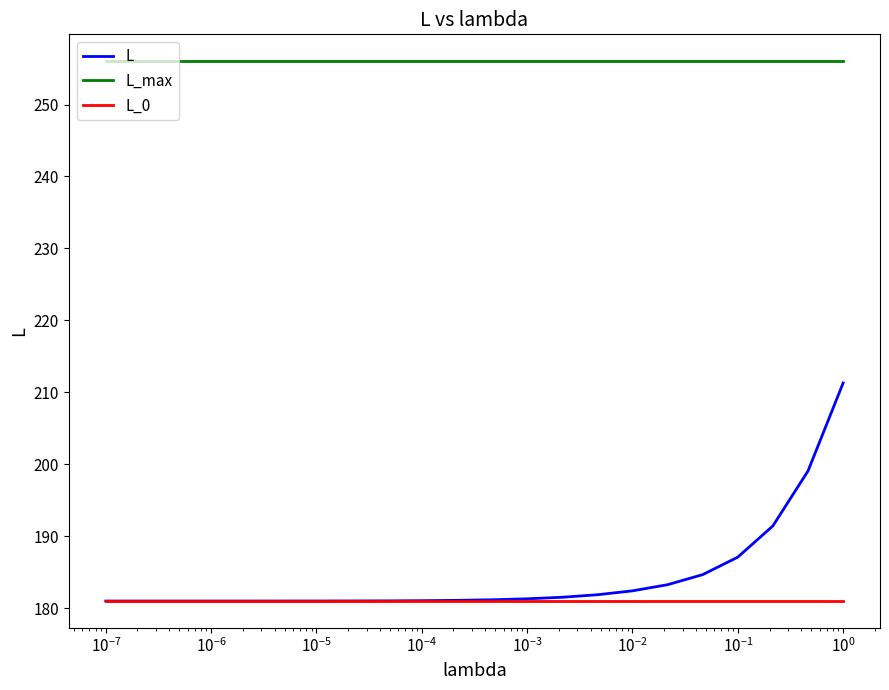

Which series has the largest total across all categories?

L_max